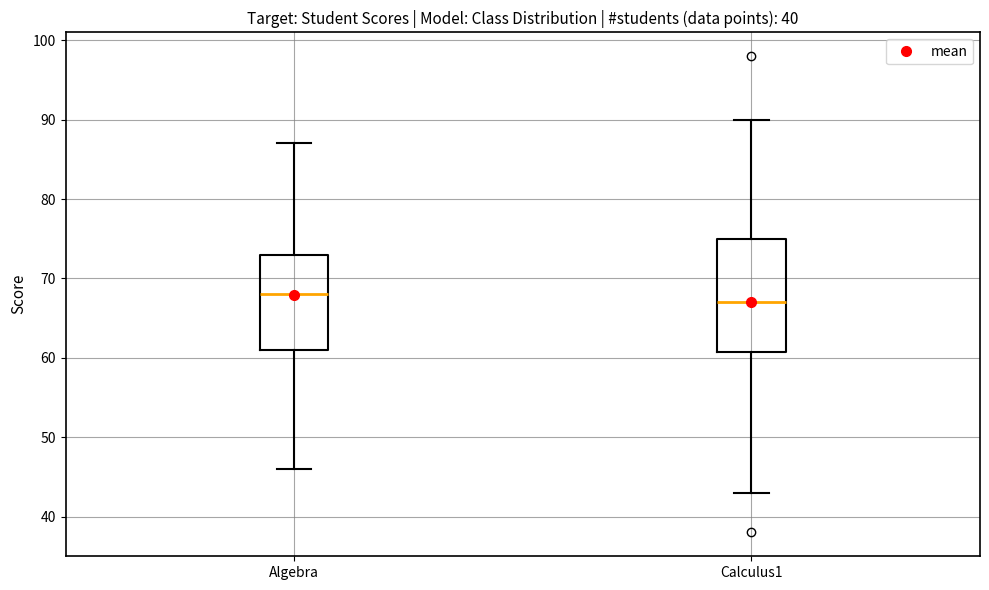

Reading left to right, read every box against the y-axis: the position of its median line, the range the box covers, and the ends of its whiskers. The values are not printed on the chart, so give them approximately, as read against the axis.

Algebra: median 68, box 61 to 73, whiskers 46 to 87
Calculus1: median 67, box 61 to 75, whiskers 43 to 90